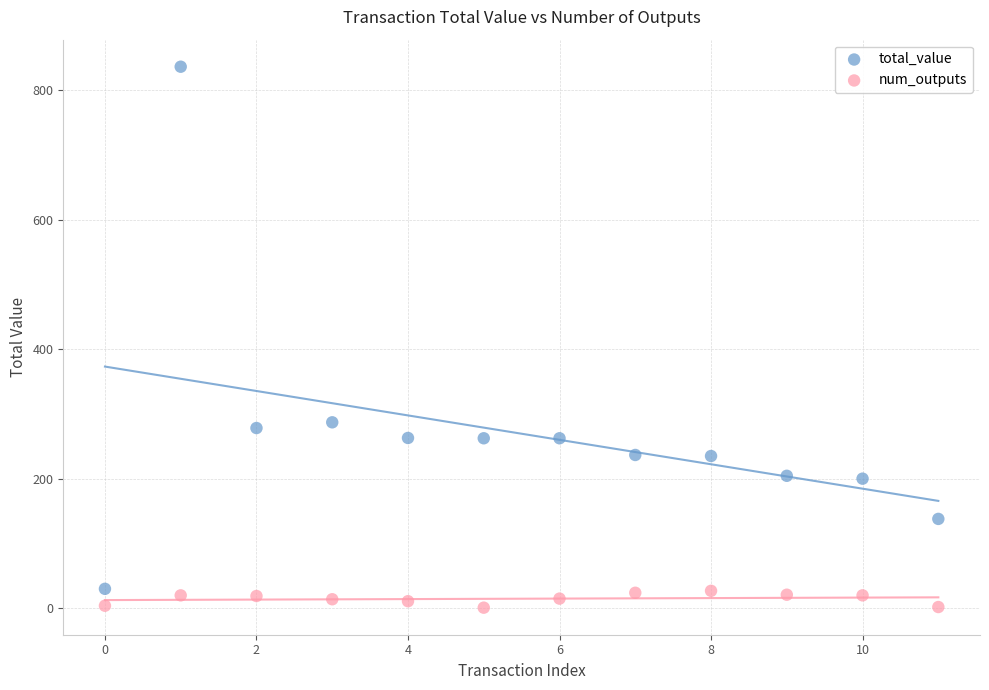

What are all the series names shown in the legend?

total_value, num_outputs